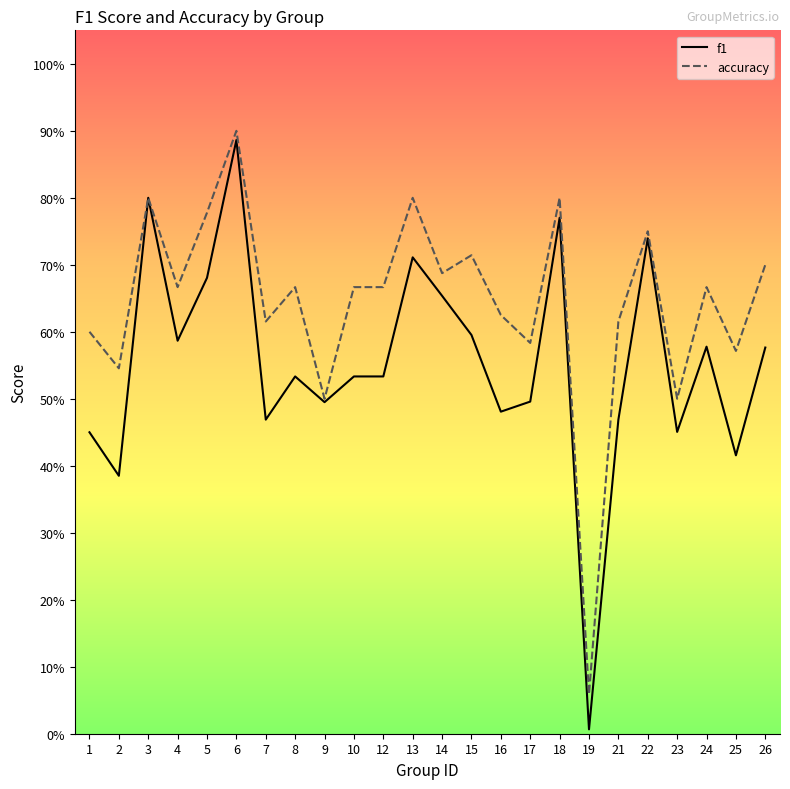

Which label corresponds to the largest value in the chart?

6